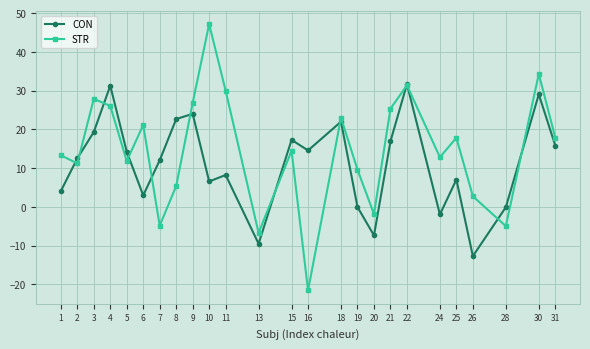

Rank the series at 5 from highest to lowest value.

CON, STR